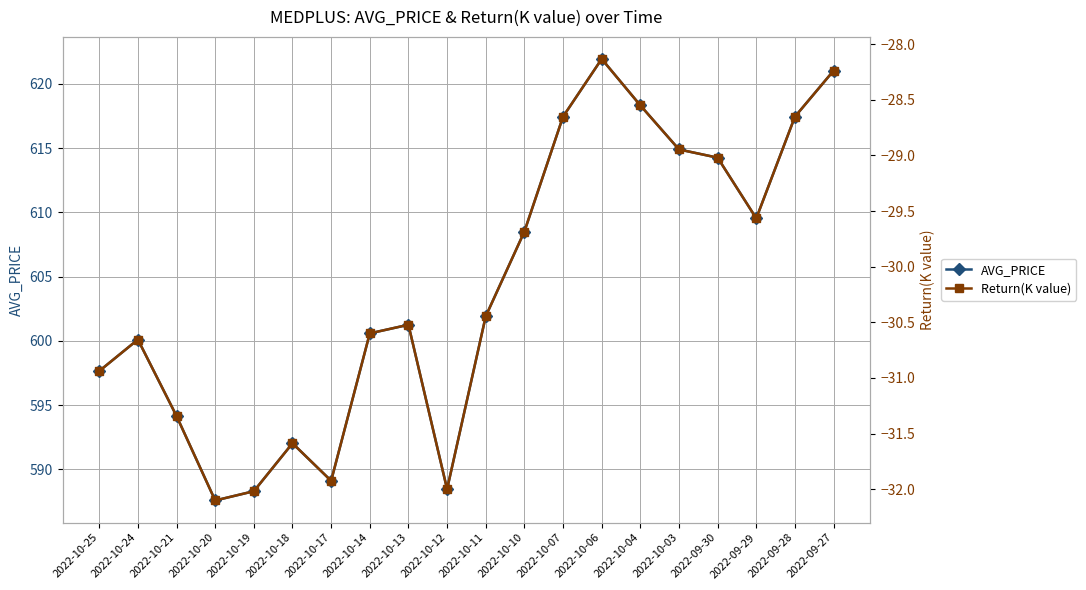

At which label does AVG_PRICE reach its peak?

2022-10-06